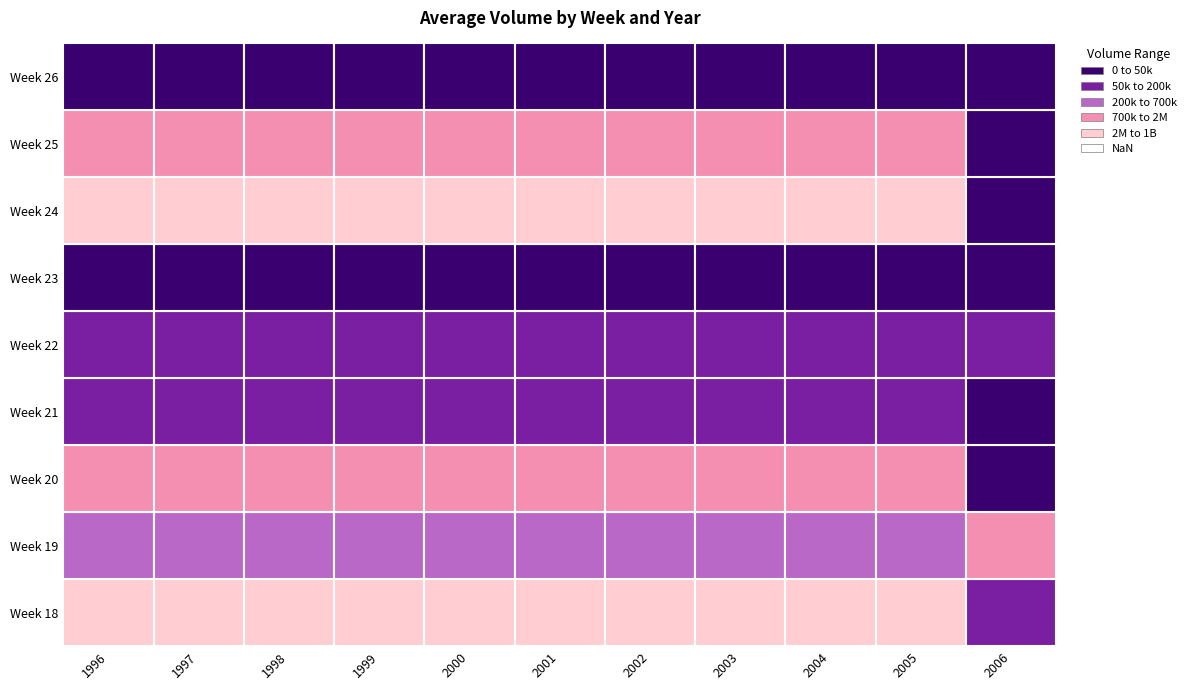

The value of 1997 at 23 is 25837. True or false?

True